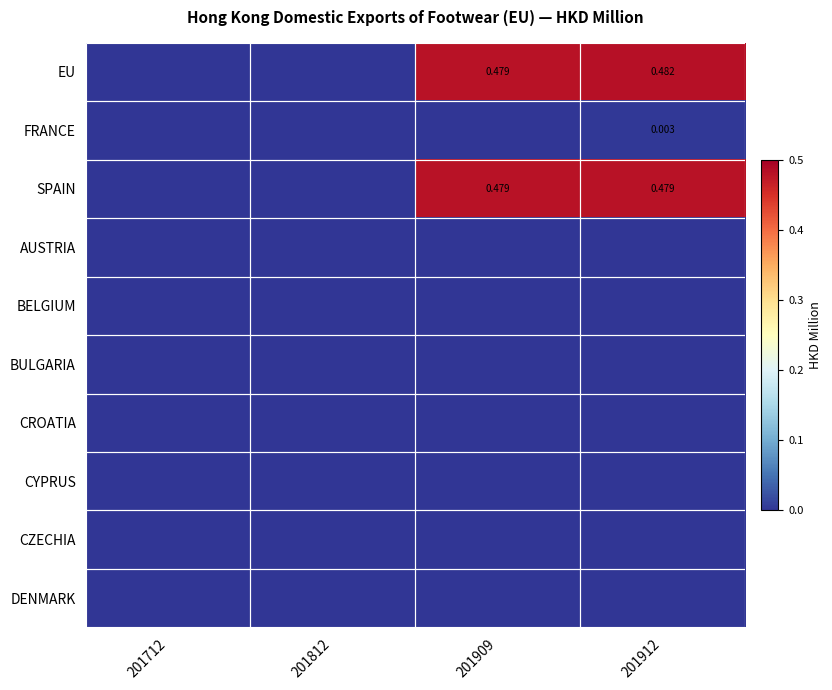

Where is BULGARIA nearest to the value 0?

201712